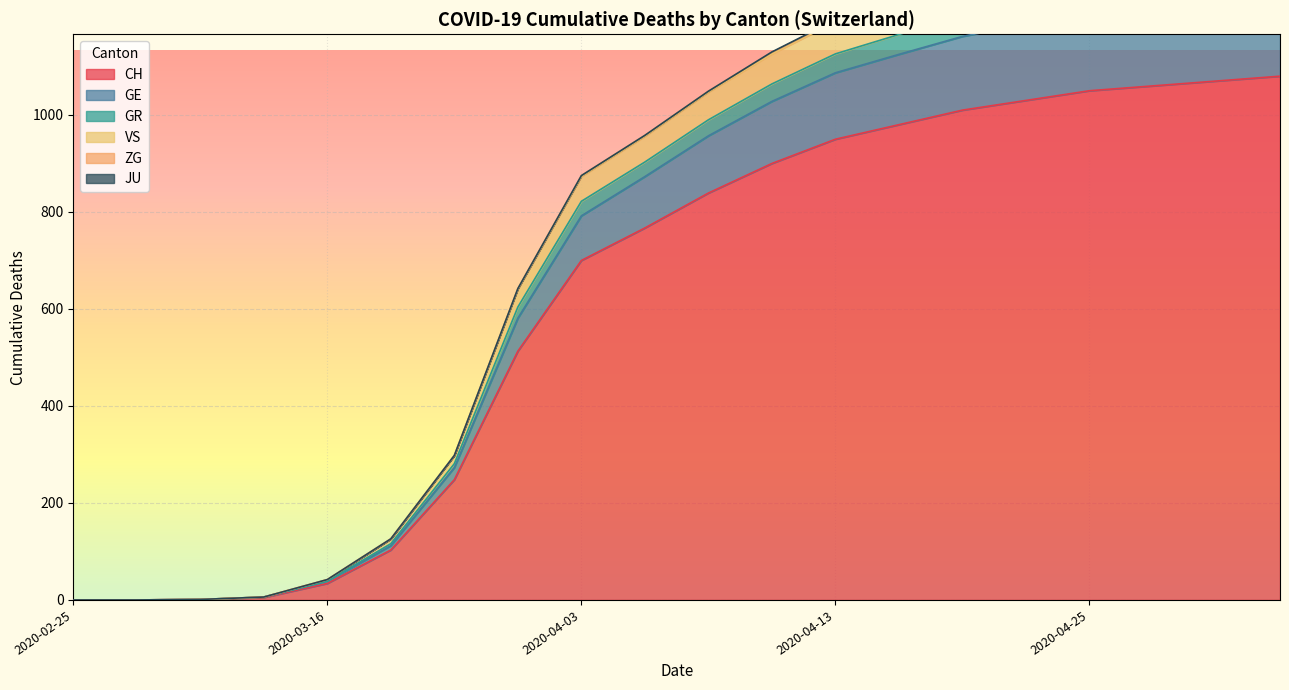

True or false: CH and GR cross at least once.

False